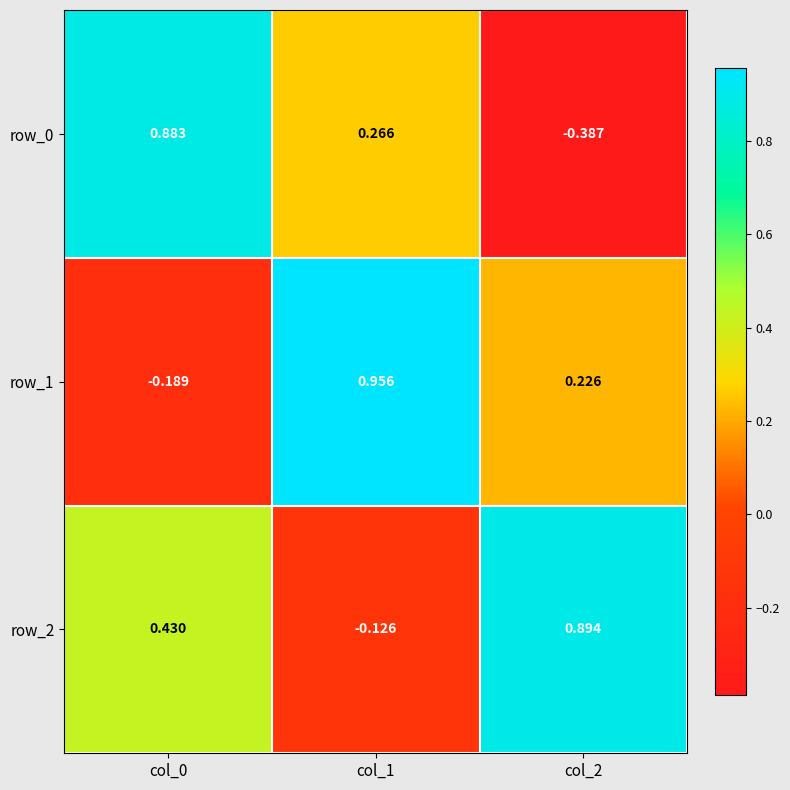

At which category is the sum across all series the highest?

col_0